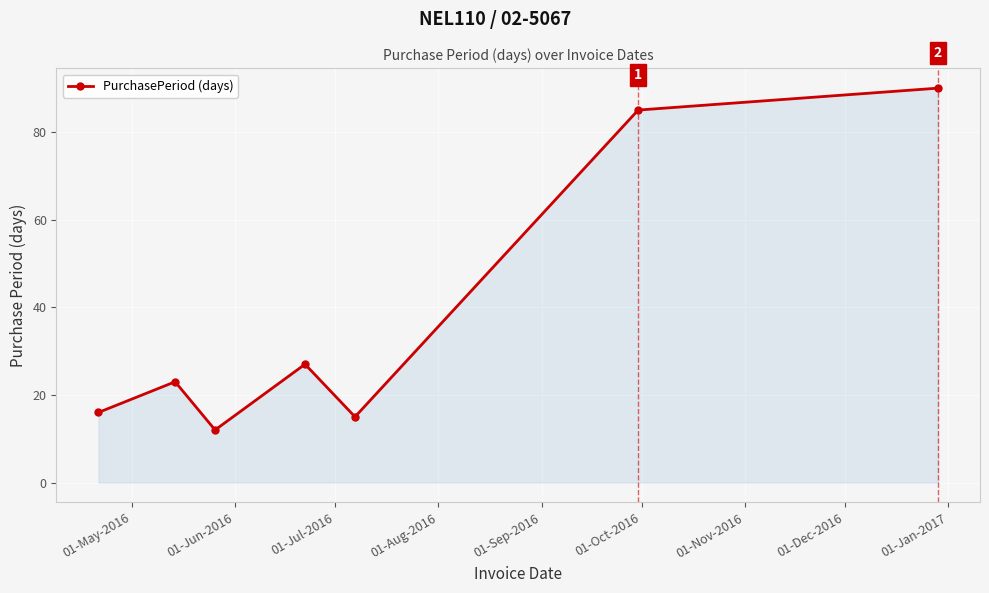

True or false: there are more than 1 points higher than both neighbors.

True